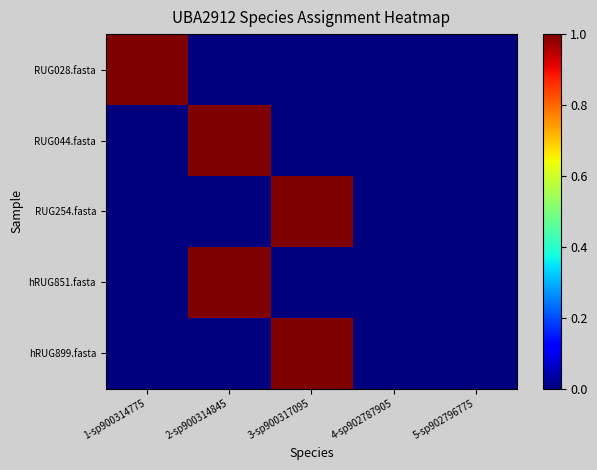

Which series has the largest range (max minus min)?

RUG028.fasta